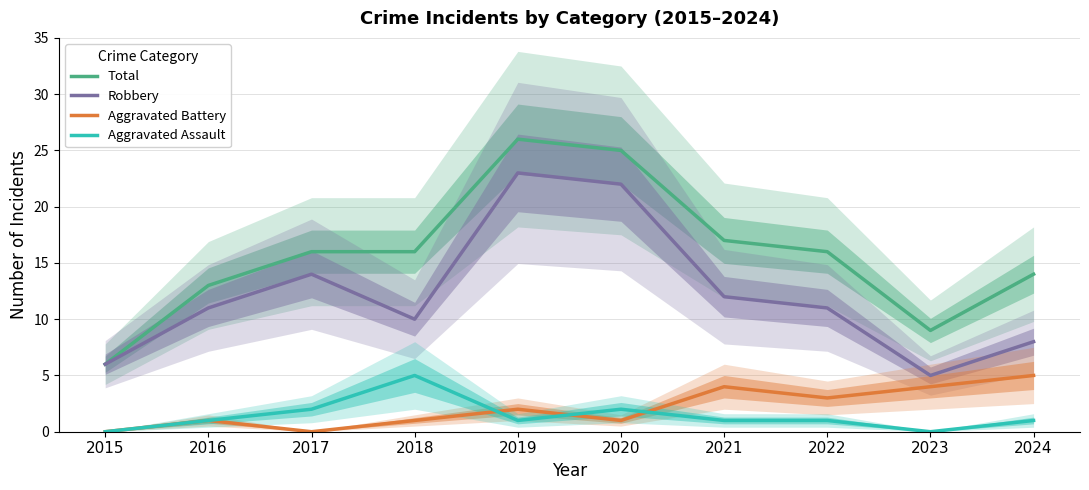

True or false: Aggravated Assault and Robbery cross at least once.

False